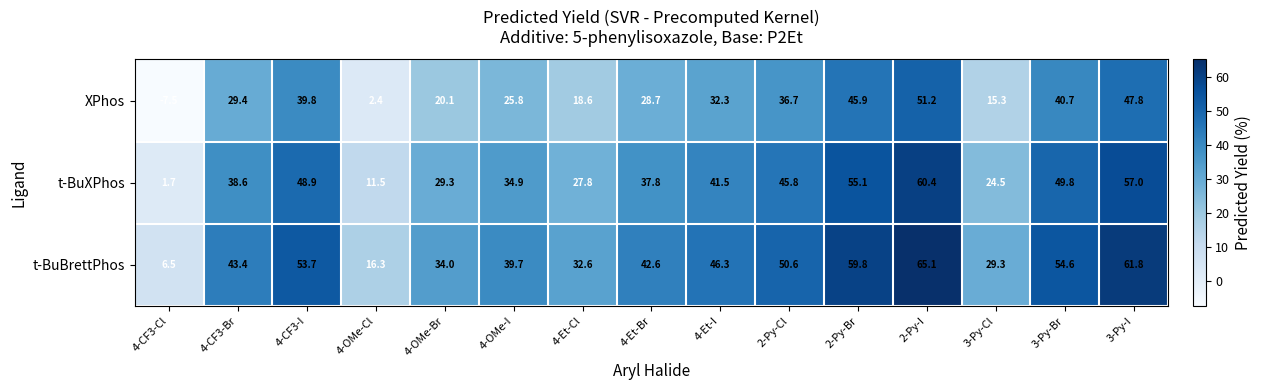

What is the difference between the highest and lowest values at 4-OMe-I?

13.9